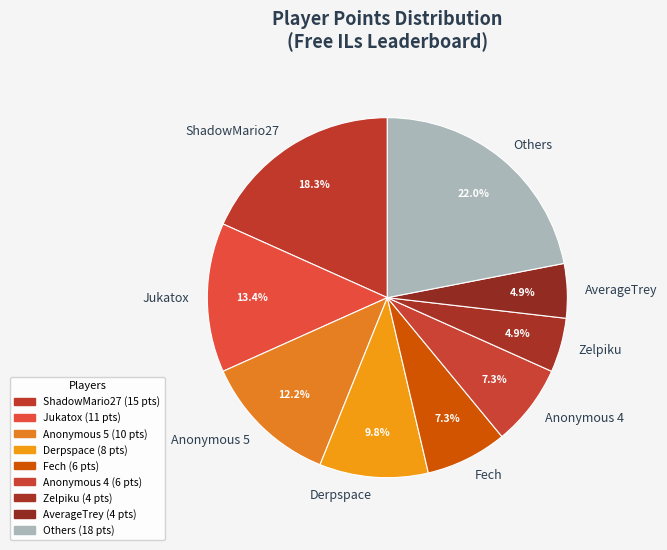

Does AverageTrey account for over 50% of the chart?

No